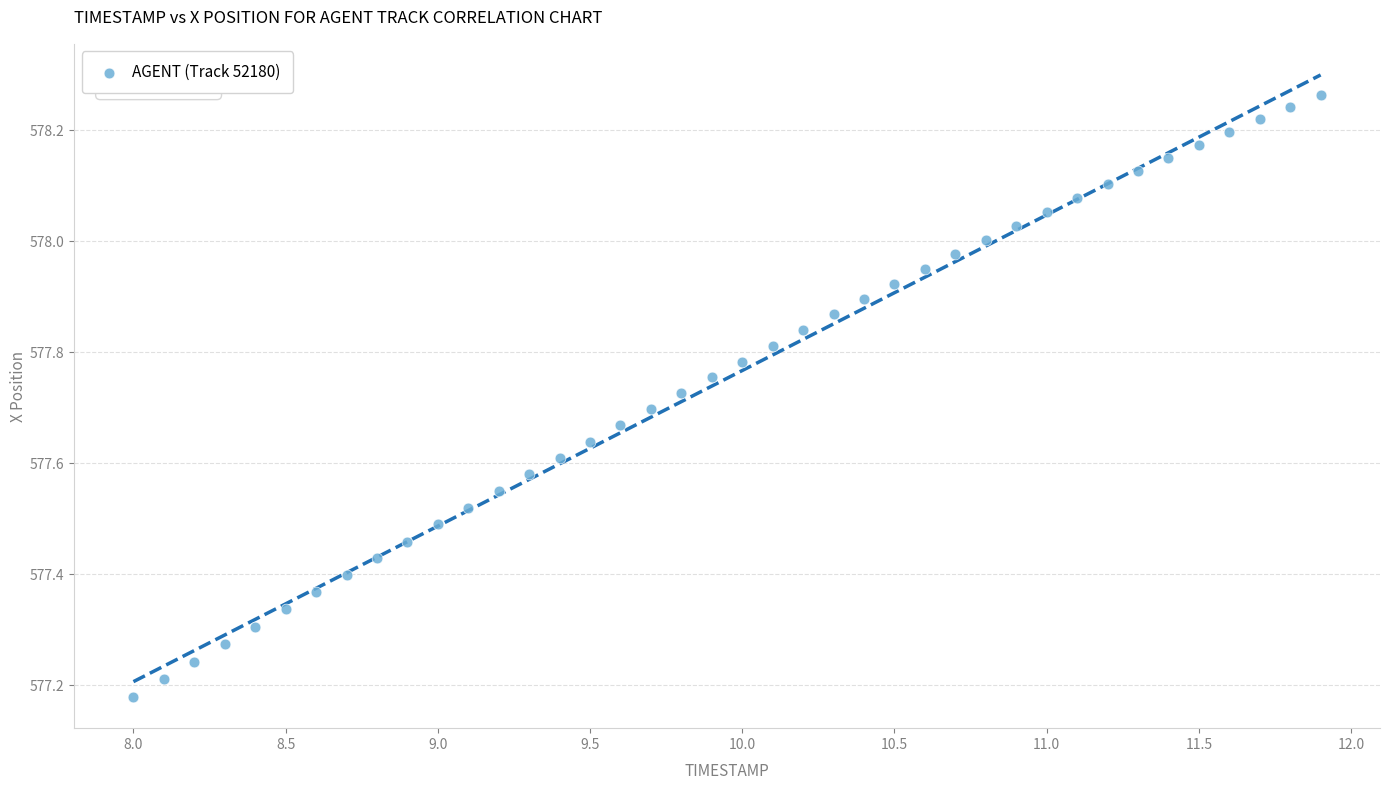

What is the range of Y values (max minus min)?

1.1